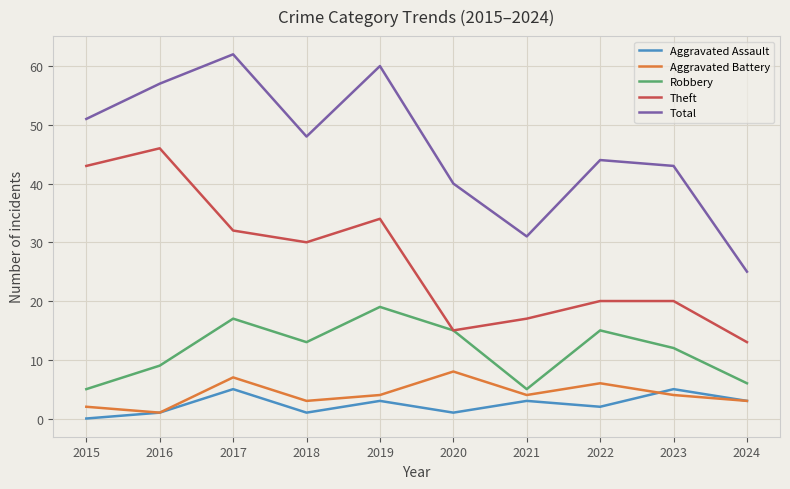

How many interior local valleys does the Aggravated Battery series have?

3